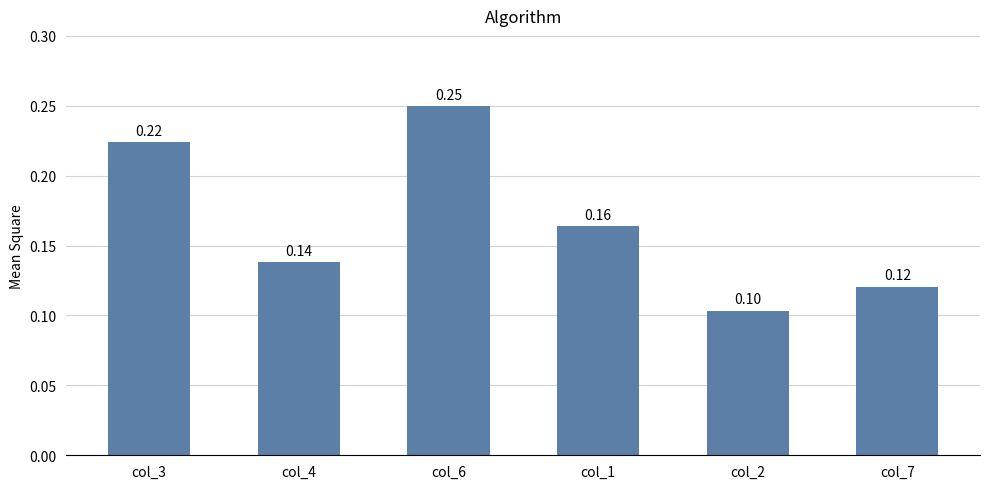

Which has a higher value, col_3 or col_7?

col_3